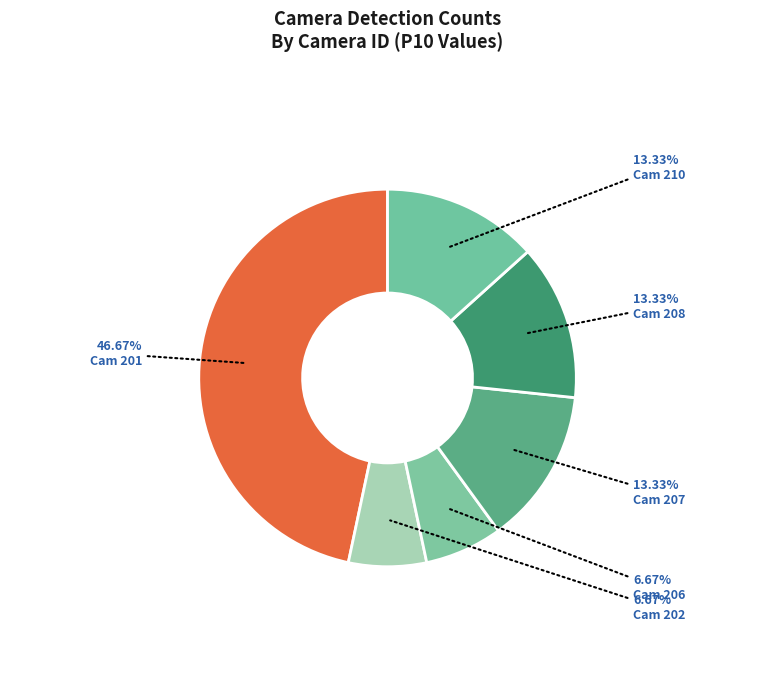

True or false: Cam 208 accounts for 24% of the total.

False